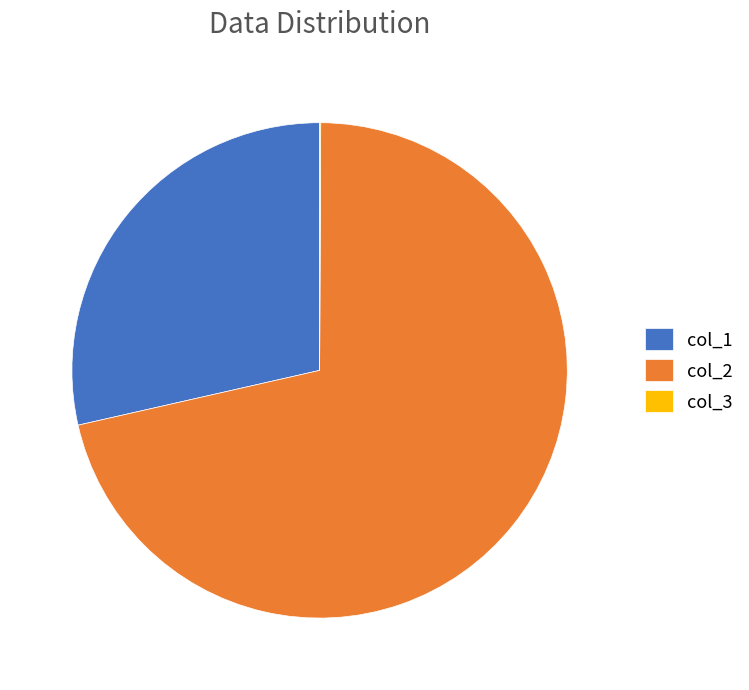

Does any single category account for the majority?

Yes